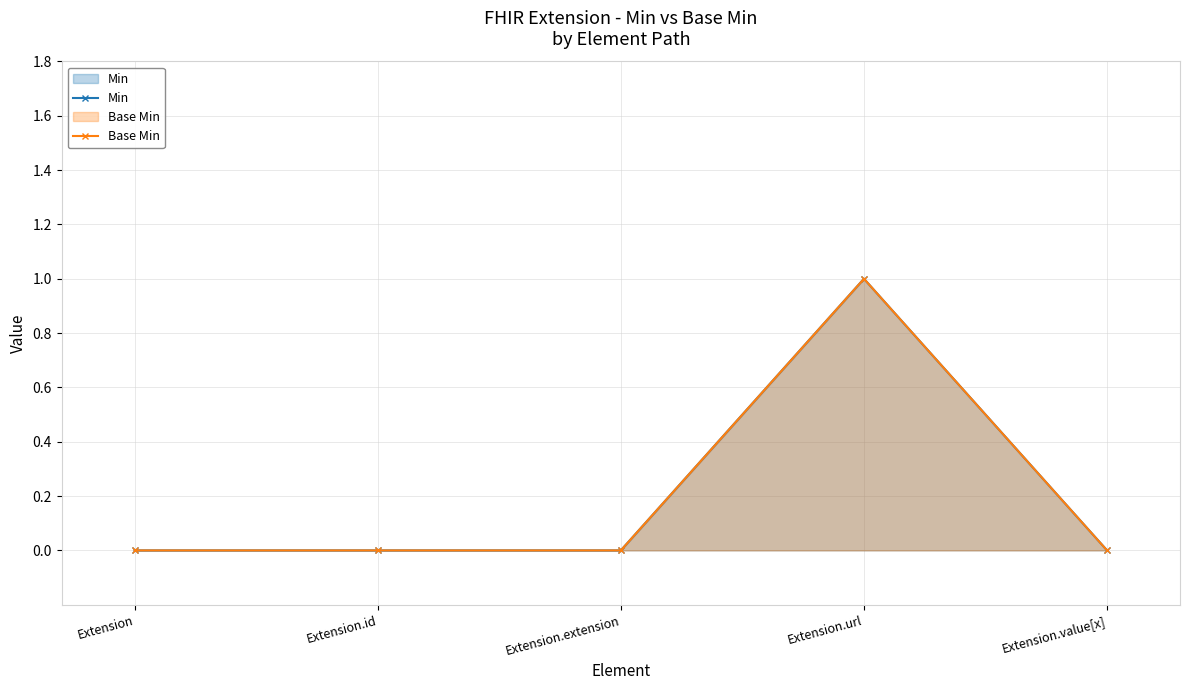

The Base Min series shows 1 at Extension.extension. True or false?

False